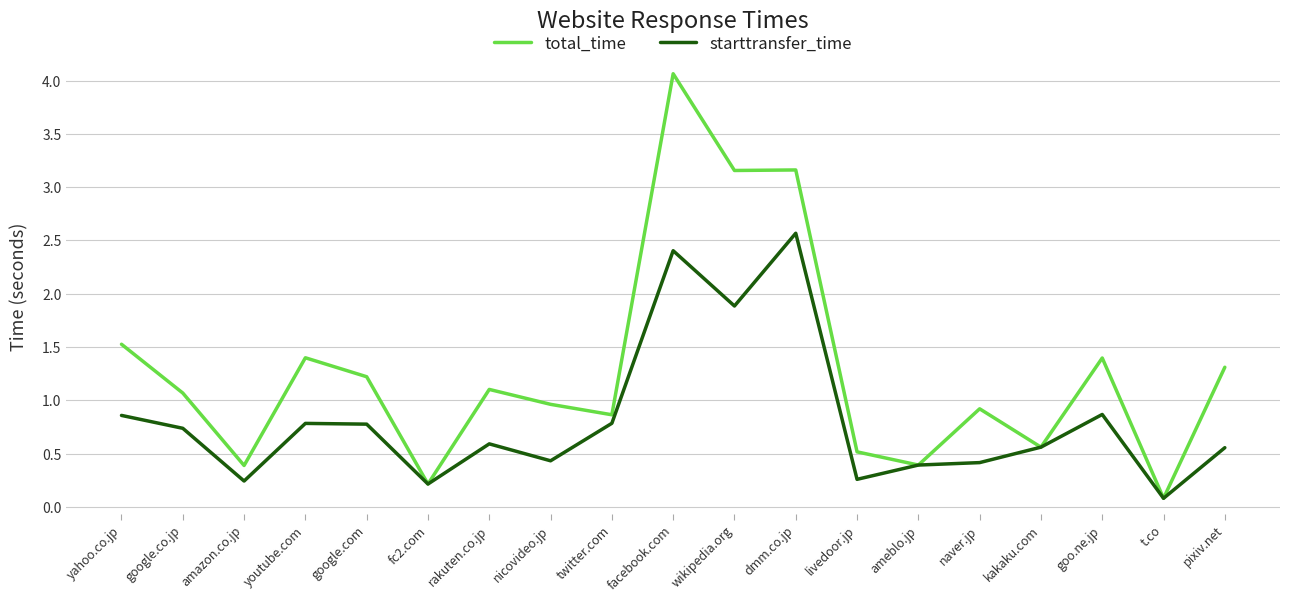

What are all the series names shown in the legend?

total_time, starttransfer_time